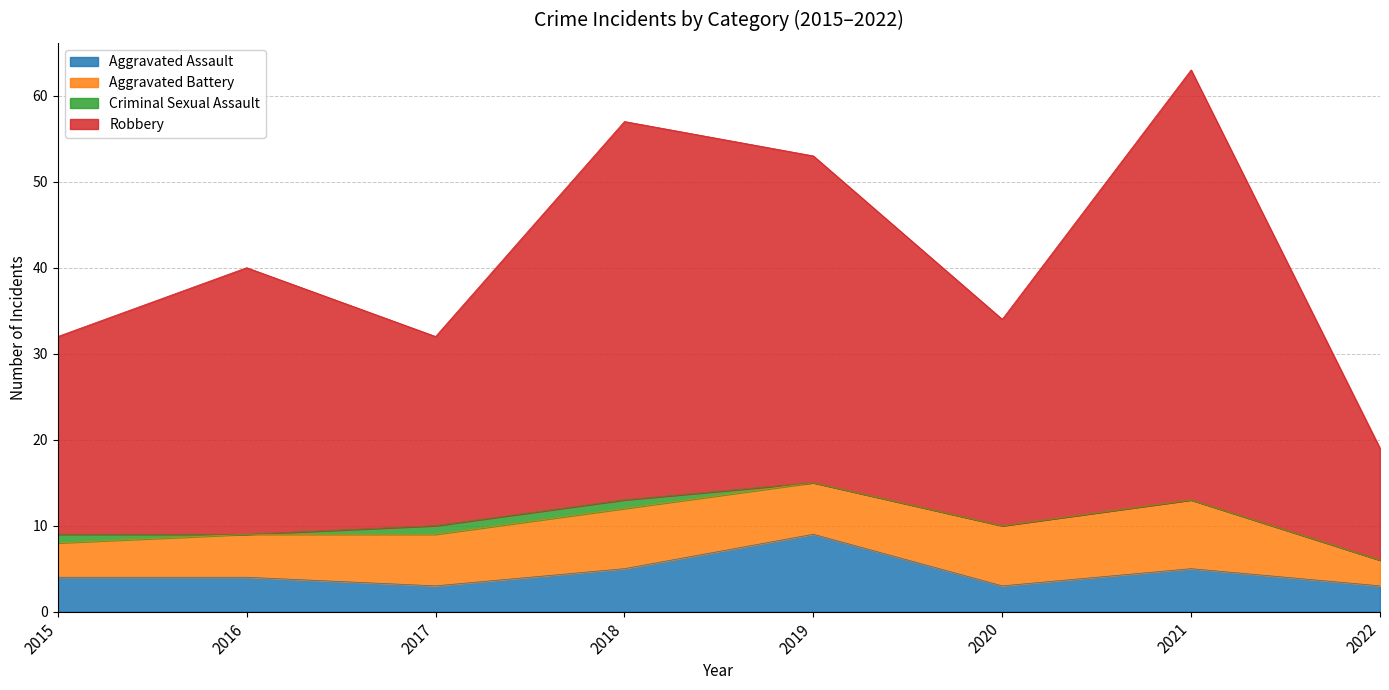

At which category does Aggravated Assault reach its first local valley?

2017